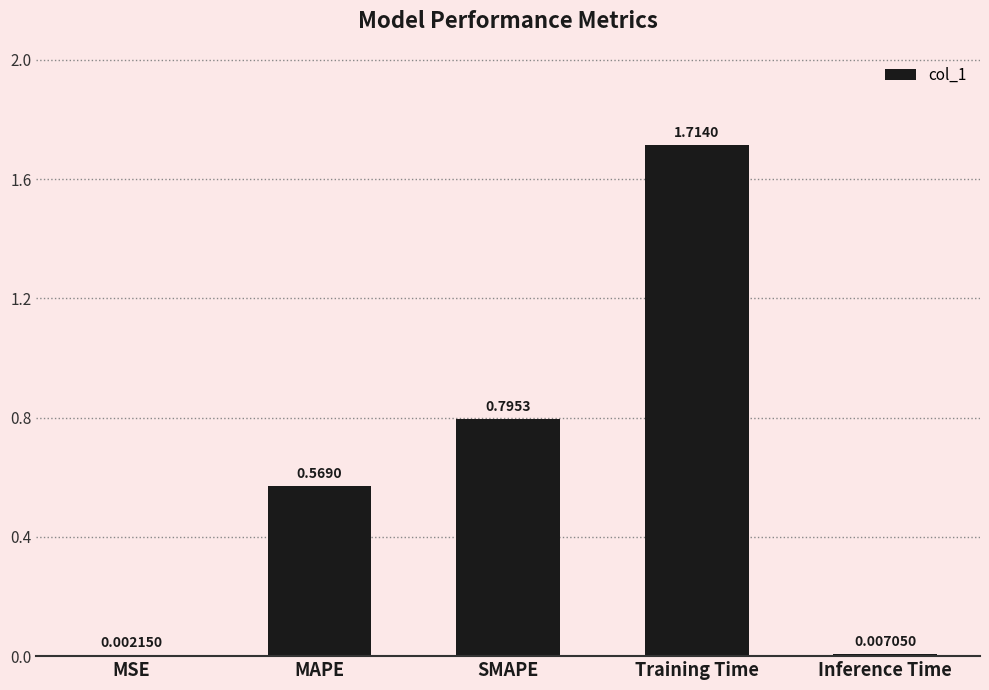

Where is the data nearest to the value 0?

MSE